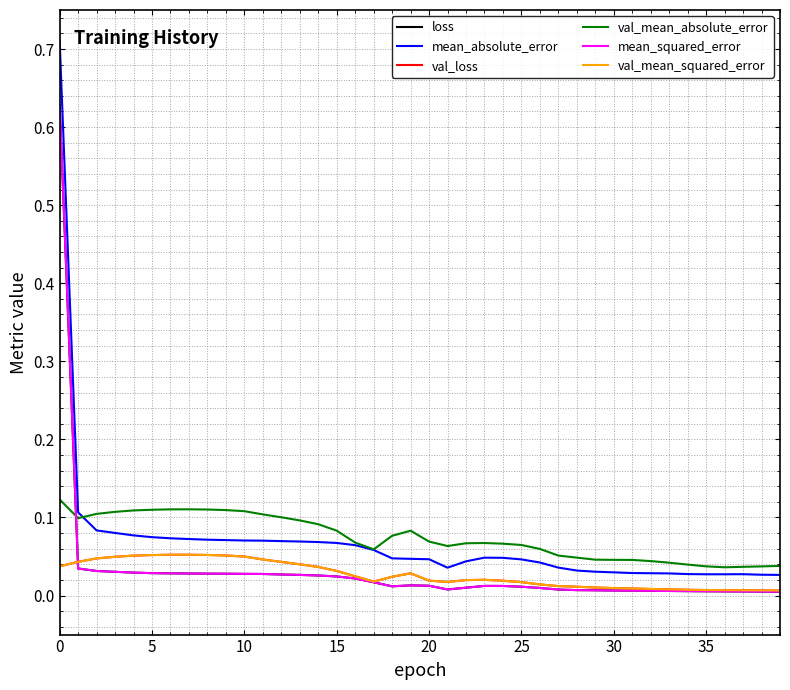

Does the chart have visible grid lines?

Yes